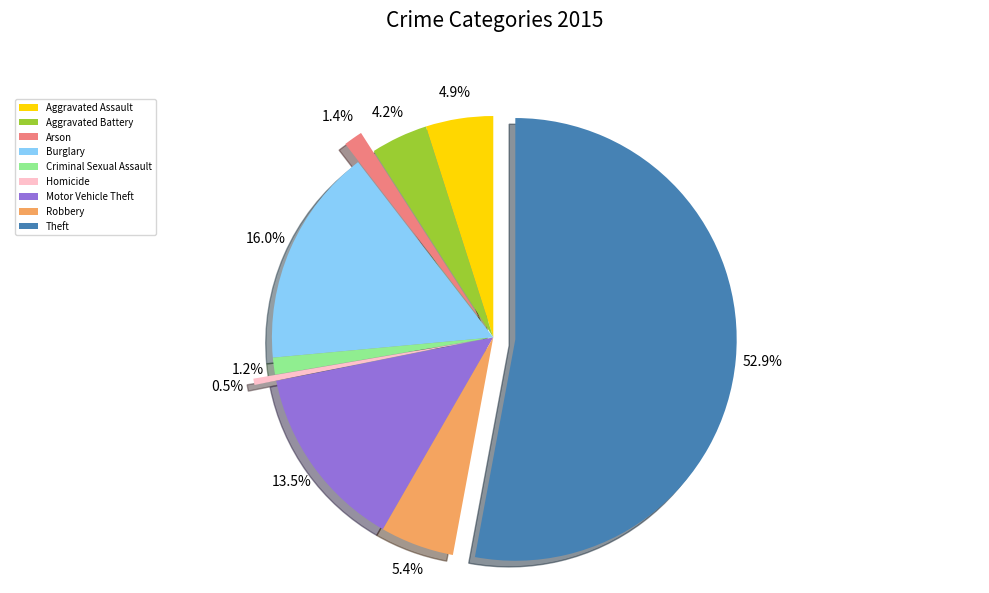

Approximately how many times larger is the value at Robbery compared to Motor Vehicle Theft?

0.4